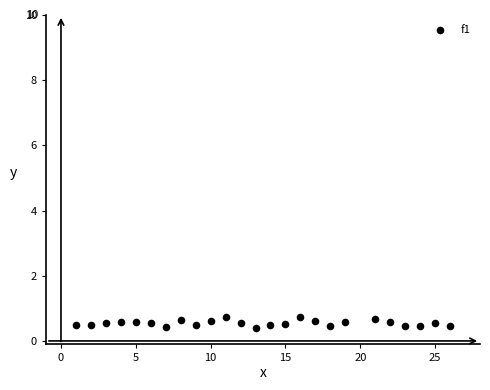

What is the range of X values (max minus min)?

25.0